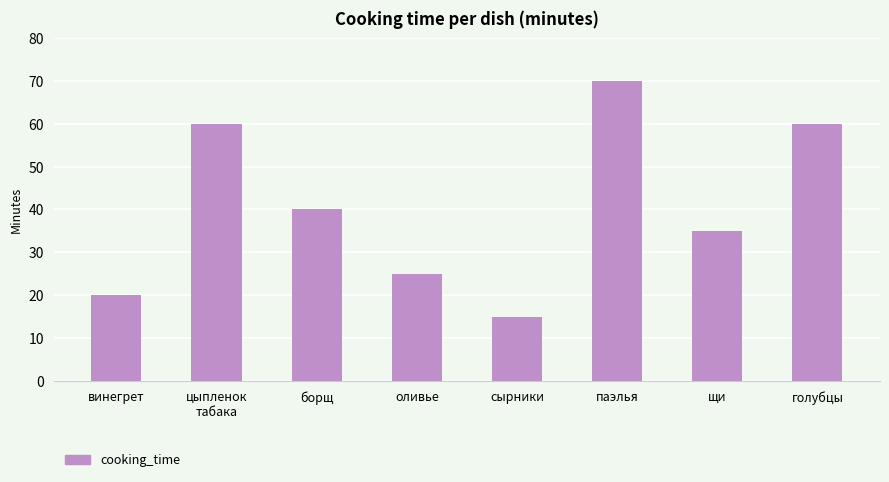

What is the sum of the values at голубцы and оливье?

85